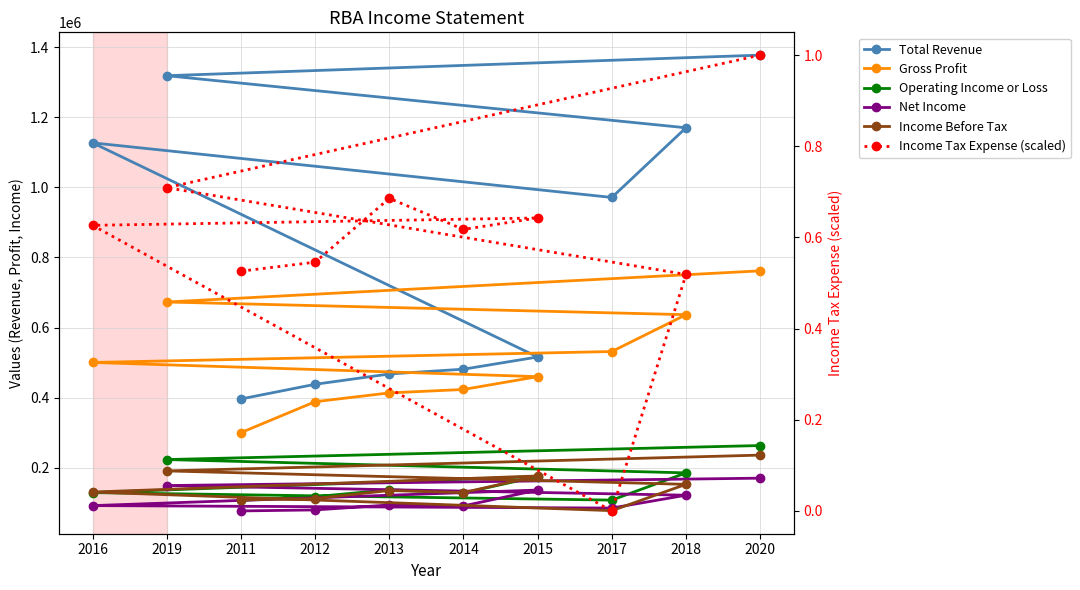

What is the sum of all Income Before Tax values?

1447300.0